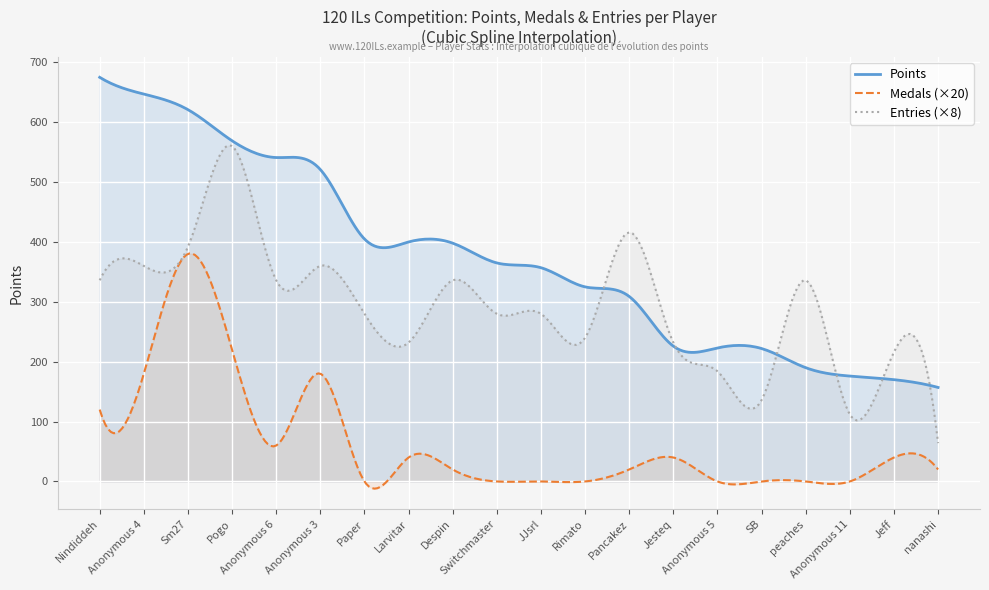

Where is Points nearest to the value 416?

Paper